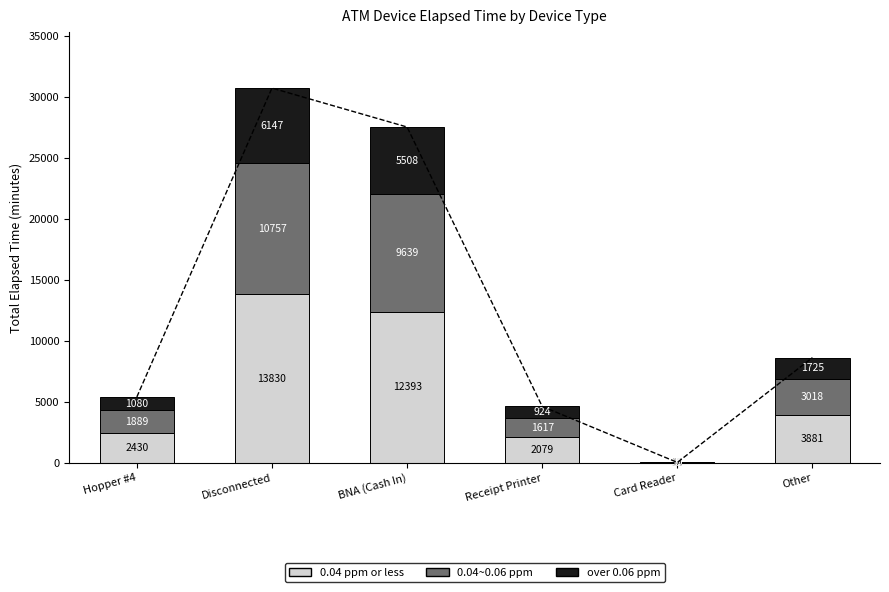

Which series has the largest total across all categories?

0.04 ppm or less